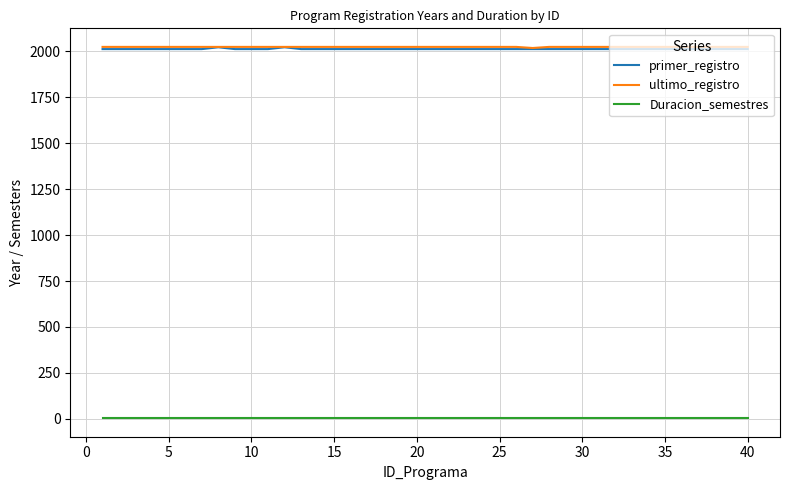

True or false: Duracion_semestres and ultimo_registro intersect in this chart.

False